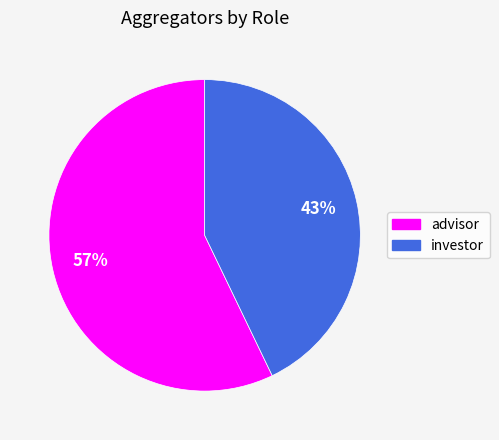

How many segments does this pie chart have?

2